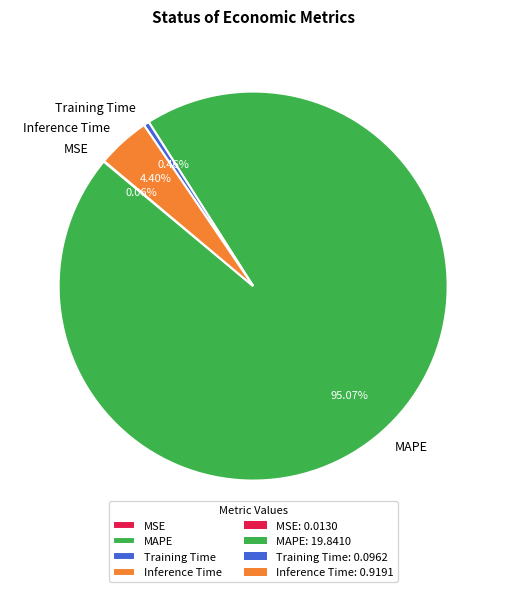

Which slice is the largest?

MAPE